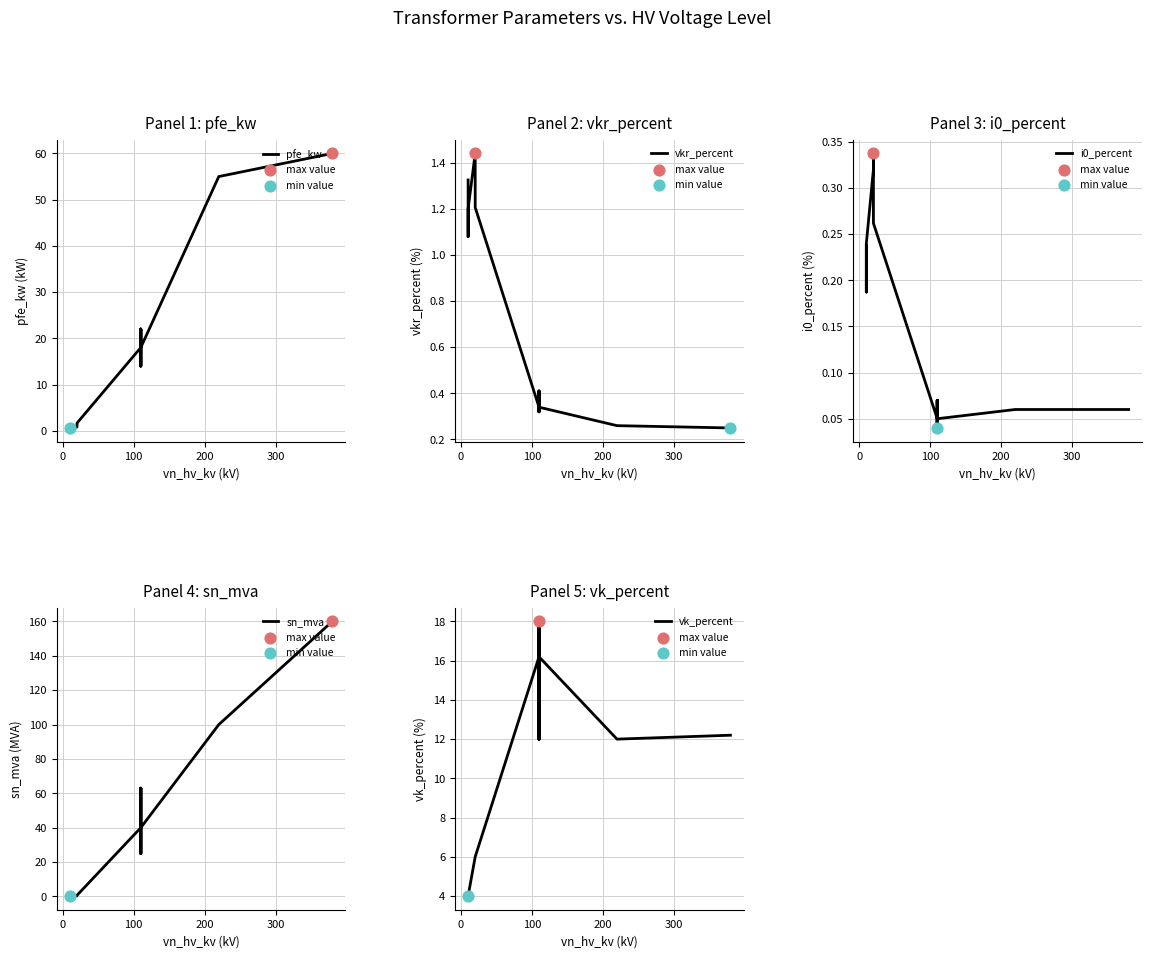

Which series reaches the maximum Y coordinate?

sn_mva